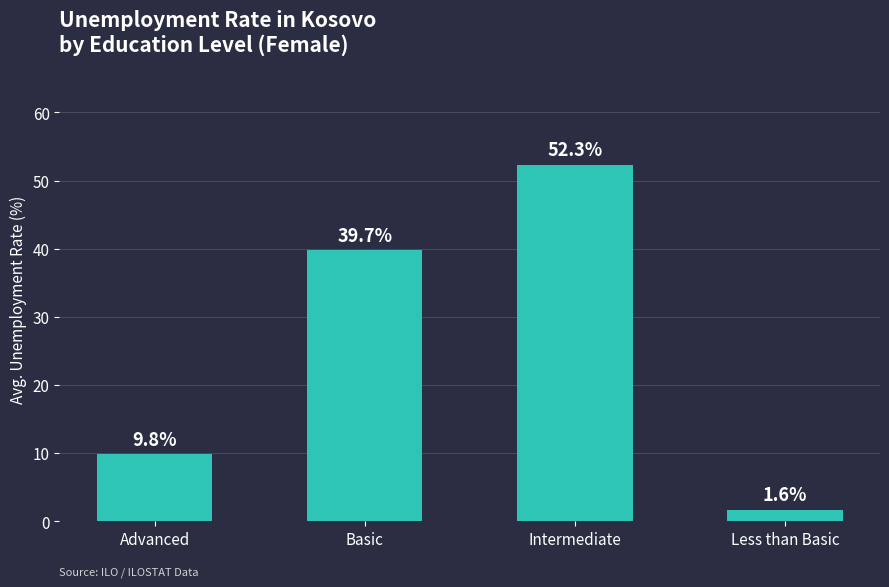

Does the chart contain any negative values?

No